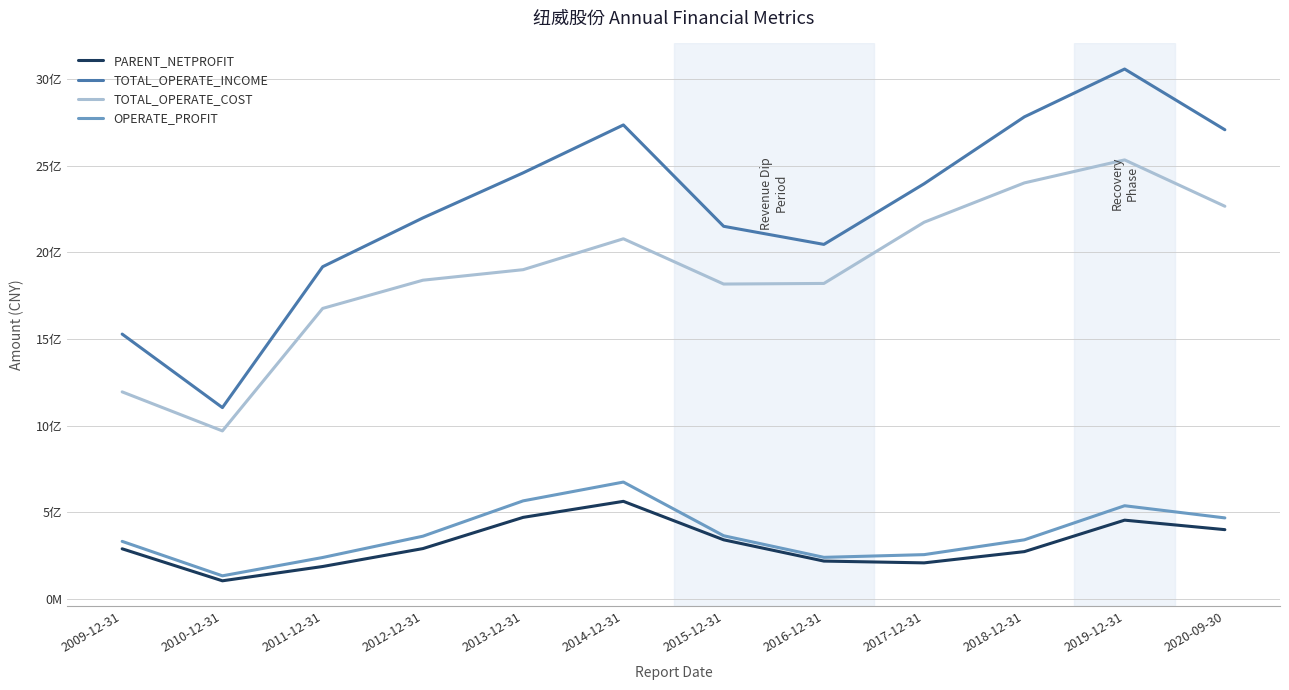

True or false: TOTAL_OPERATE_COST has more than 2 points higher than both neighbors.

False